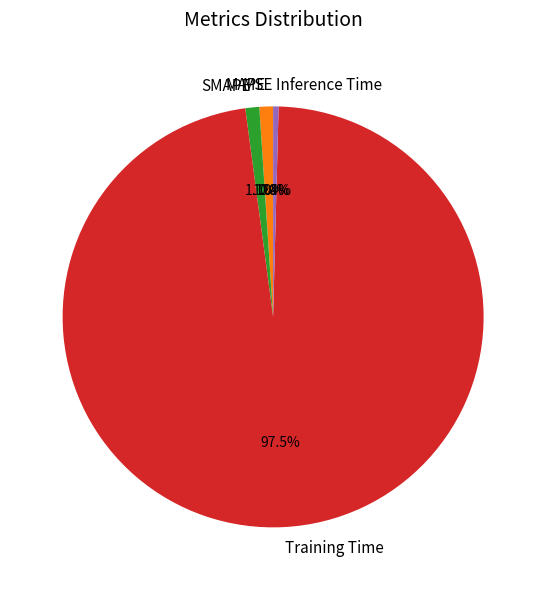

Which has a higher value, Inference Time or MAPE?

MAPE